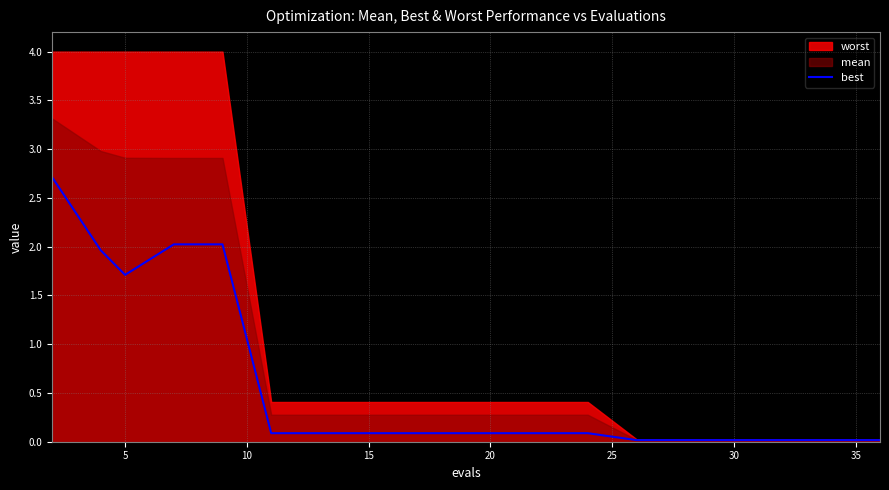

What is the average value?

0.6